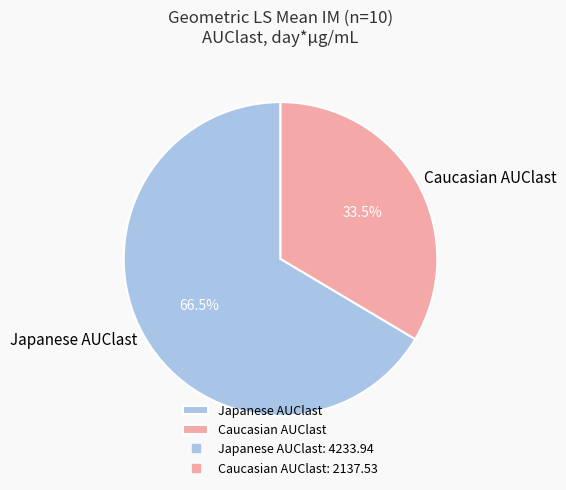

True or false: Caucasian AUClast accounts for 48% of the total.

False